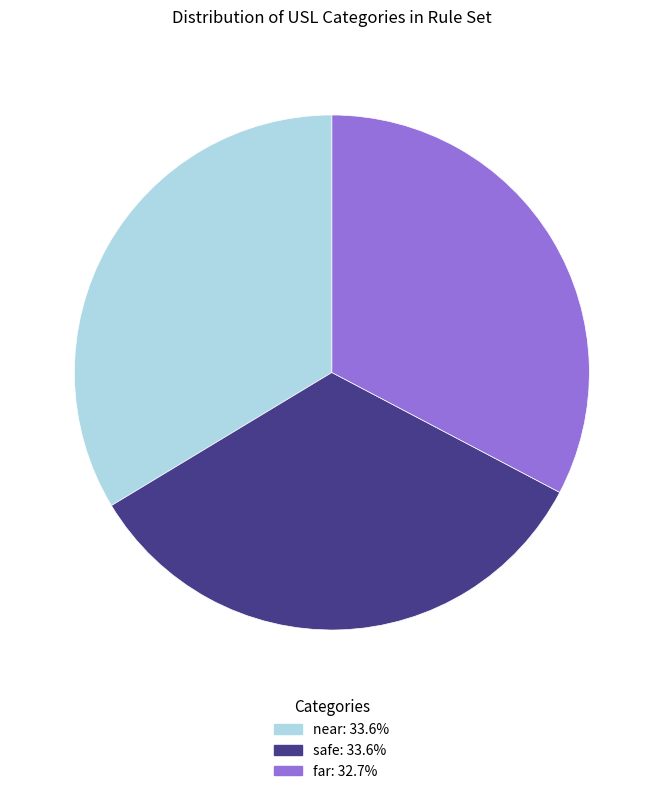

What is the ratio of the value at near to the value at safe?

1.0